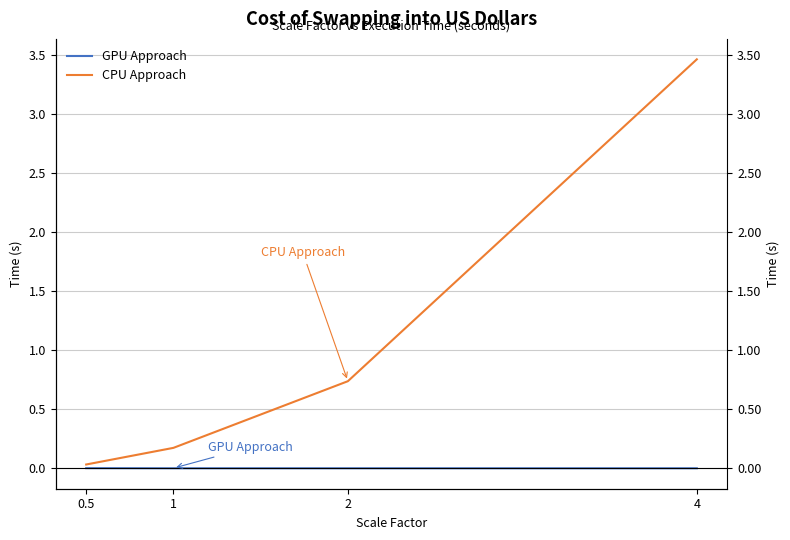

At which category is the sum across all series the highest?

4